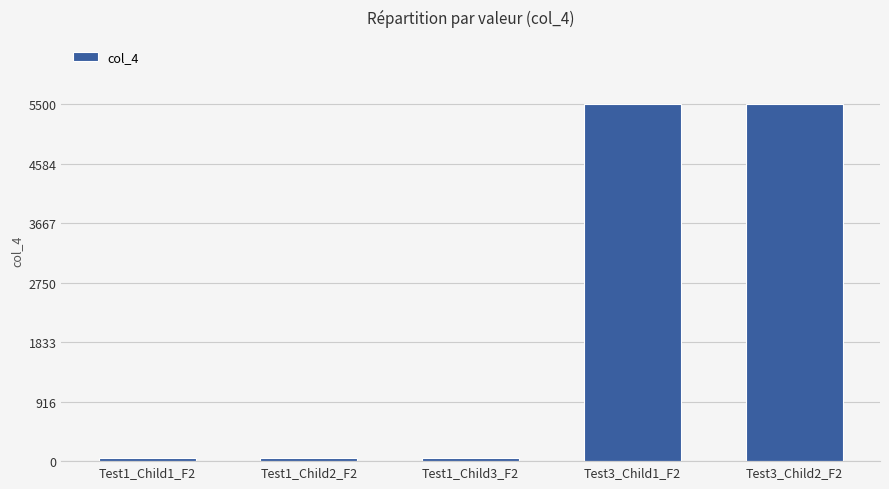

What is the value of the 5th bar from the left?

5500.8